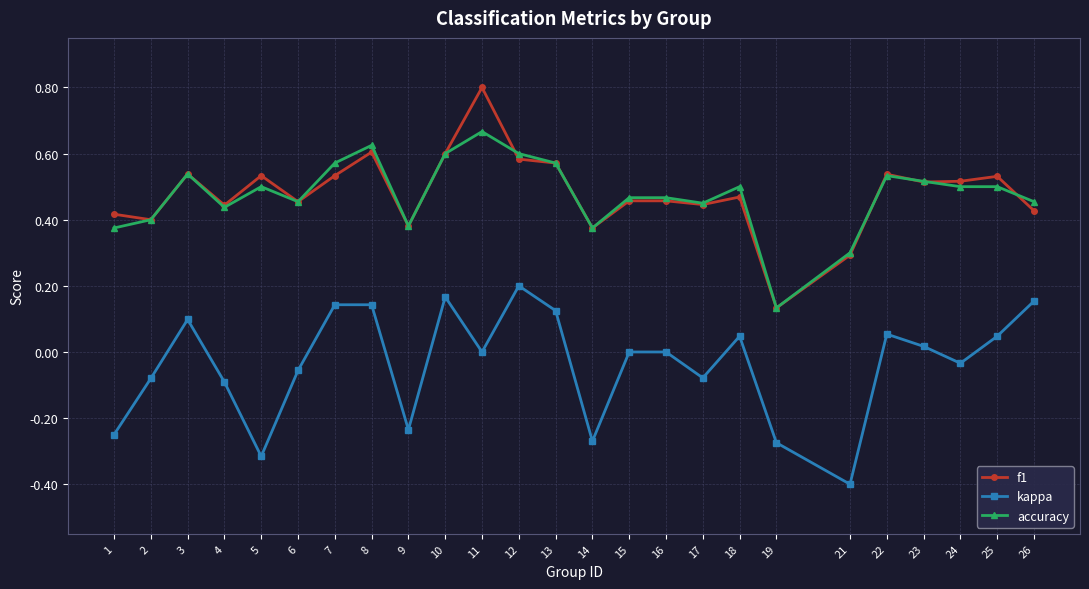

True or false: f1 has more than 1 interior local peaks.

True